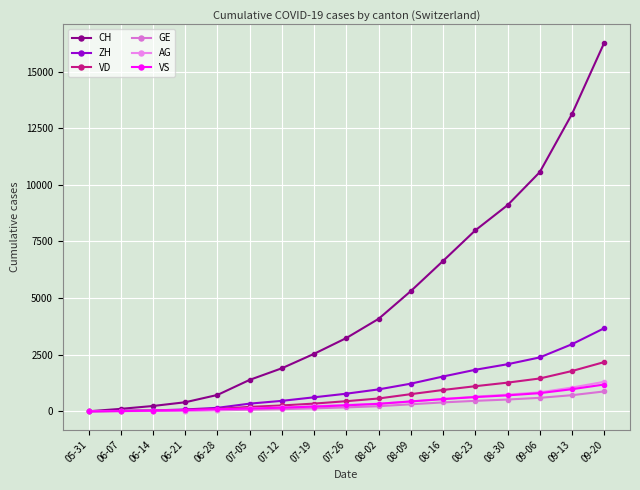

What is the maximum value shown in the chart?

16273